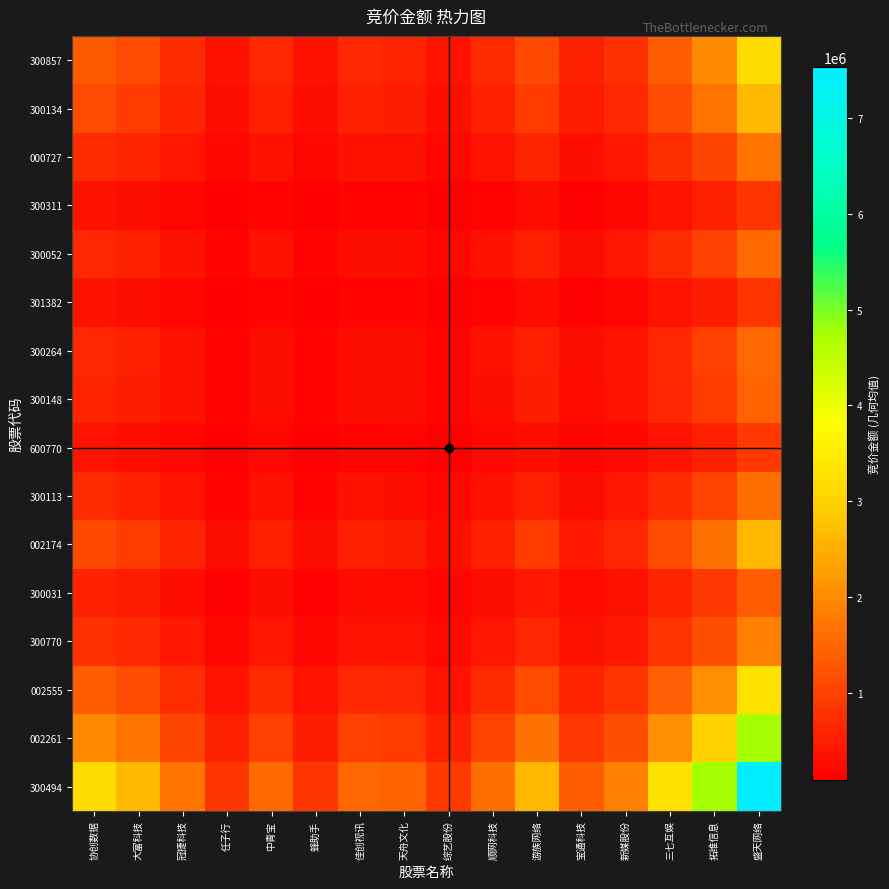

Which has a higher value, 中青宝 or 盛天网络?

盛天网络